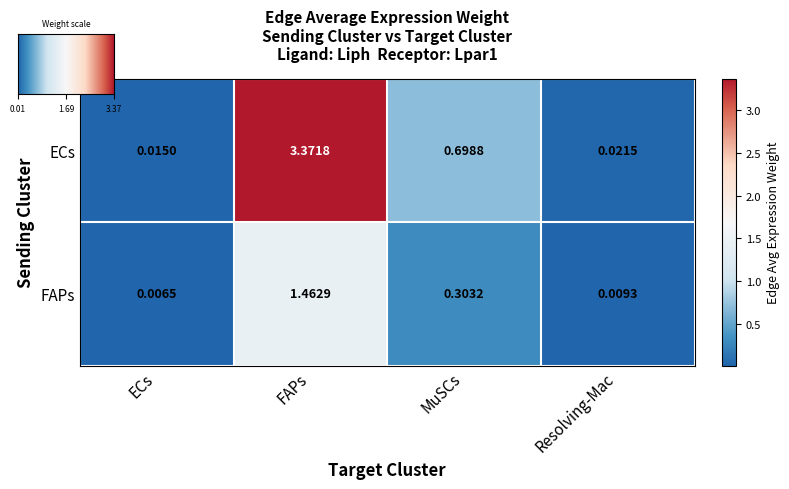

Where is FAPs nearest to the value 0?

ECs